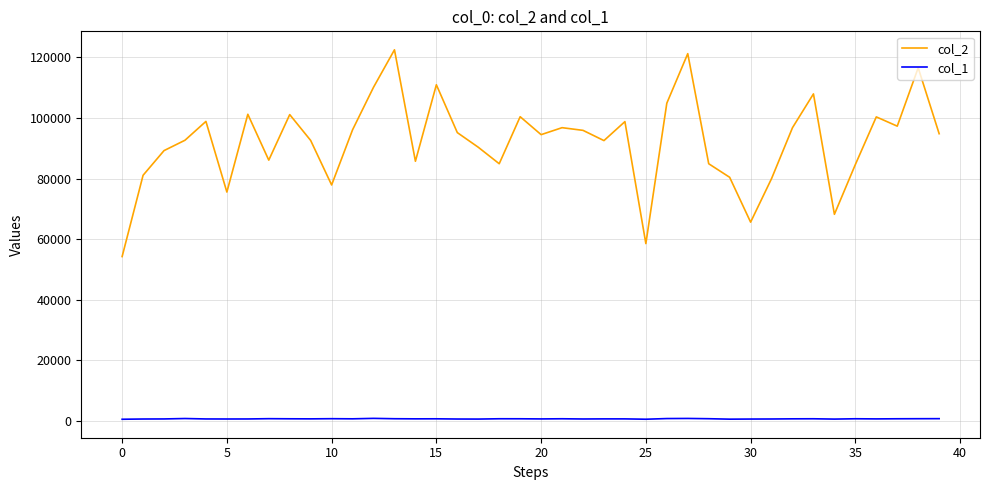

True or false: col_2 and col_1 intersect in this chart.

False